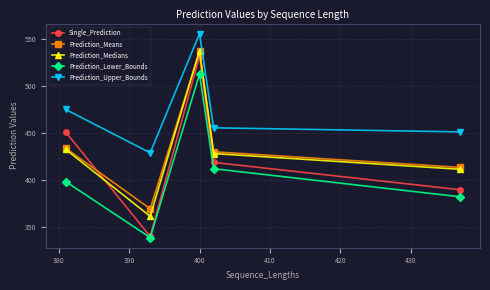

Reading left to right, extract all data points from this chart.

Single_Prediction: 451.0	340.1	531.6	418.7	389.7
Prediction_Means: 433.8	369.5	536.6	430.0	413.4
Prediction_Medians: 432.6	361.5	537.2	428.1	411.4
Prediction_Lower_Bounds: 398.4	339.0	512.5	412.0	382.2
Prediction_Upper_Bounds: 474.9	428.9	555.2	455.4	451.1